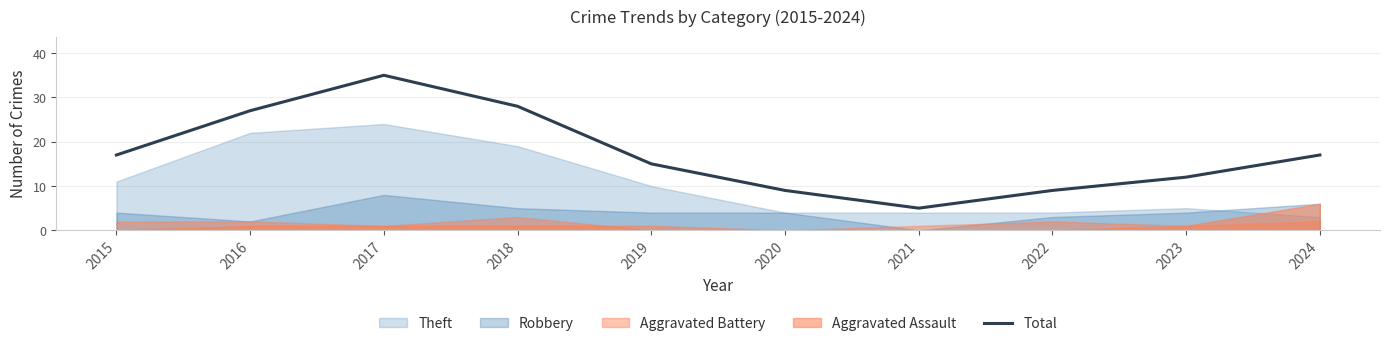

What is the difference between the maximum and second lowest values?

26